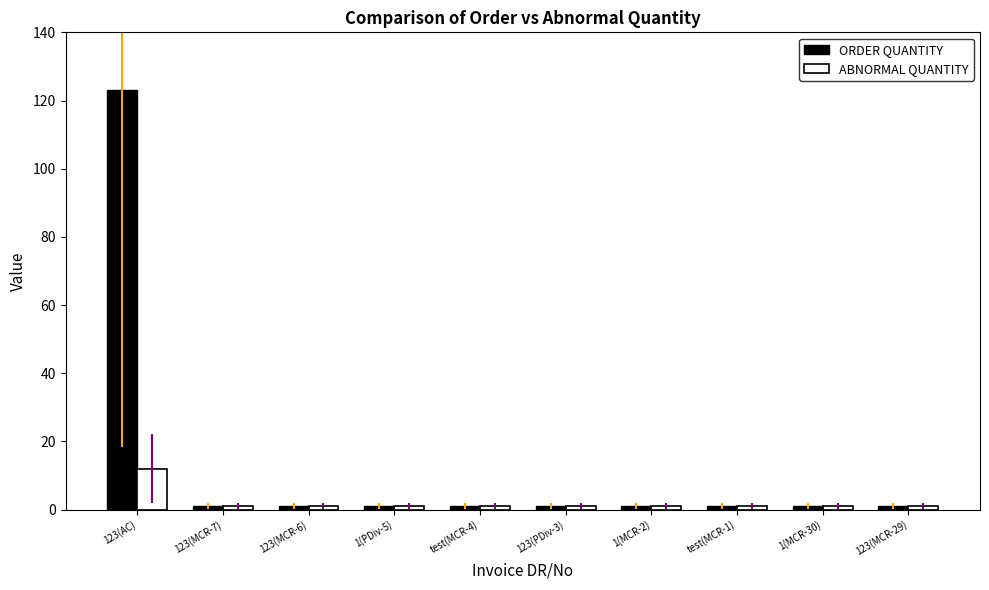

What is the maximum value for ORDER QUANTITY?

123